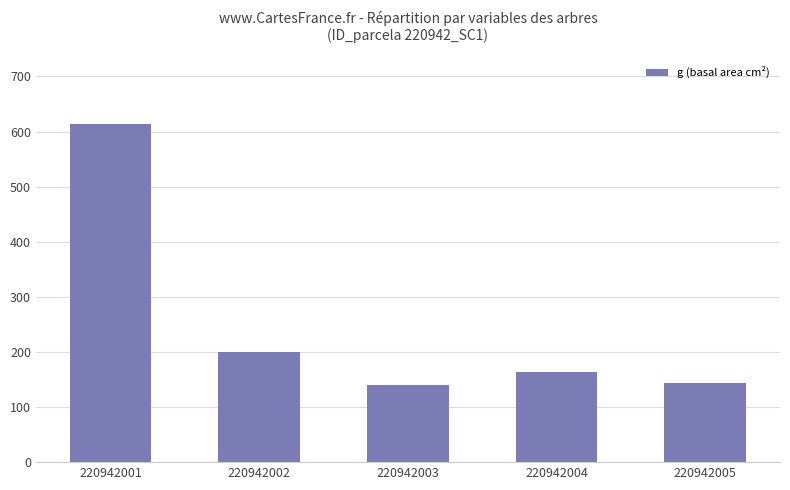

Does the chart contain stacked bars?

No